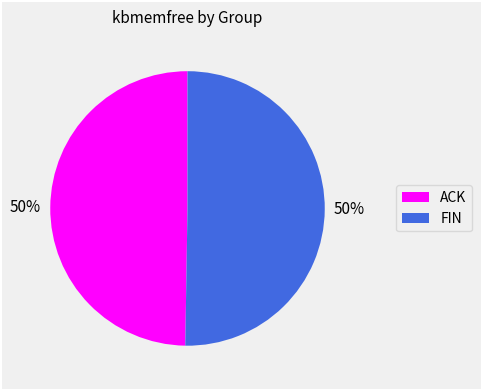

To the nearest percent, what is the average slice percentage?

50%